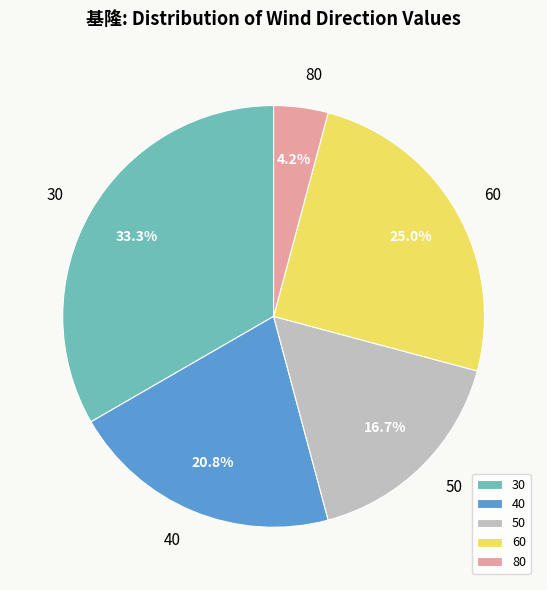

Which category has the biggest portion of the pie?

30